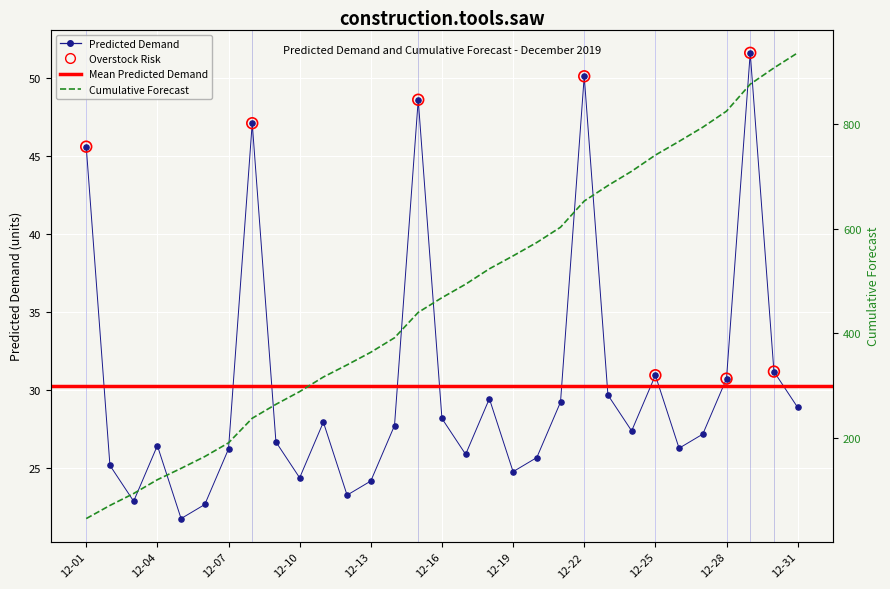

At how many categories does at least one series exceed 388?

18